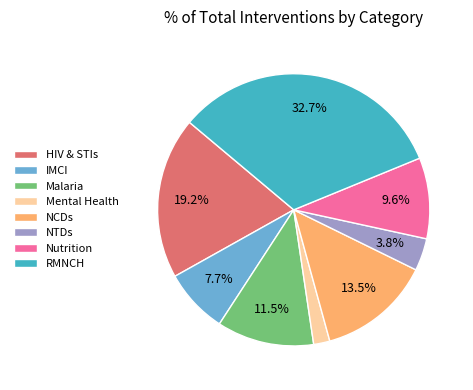

Rank the categories by value from lowest to highest.

Mental Health, NTDs, IMCI, Nutrition, Malaria, NCDs, HIV & STIs, RMNCH